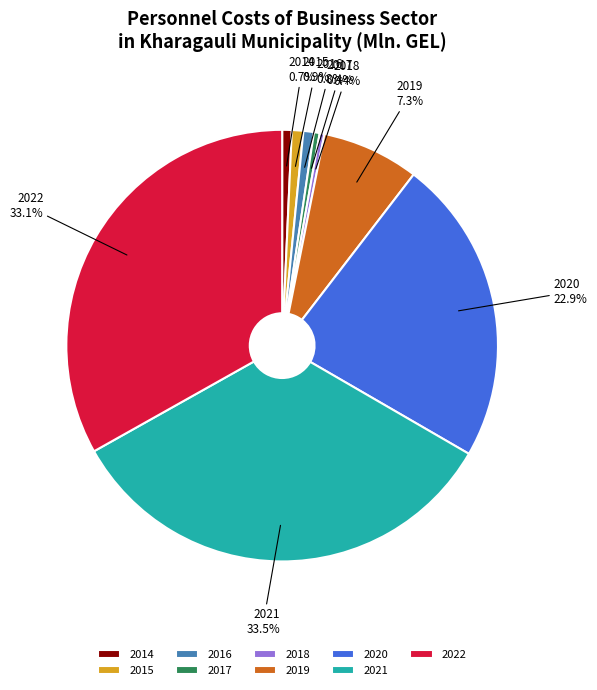

What percentage is NOT represented by 2016?

99.2%